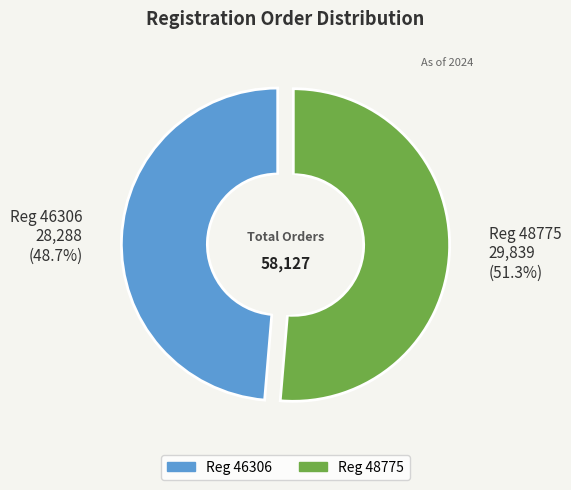

Does any single category account for the majority?

Yes